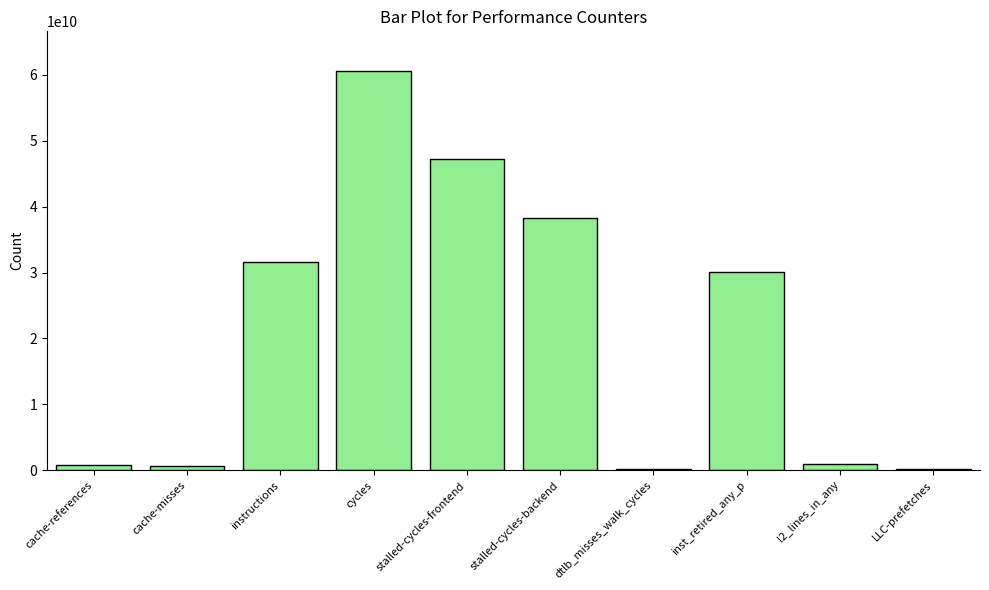

Read the value at inst_retired_any_p, to the nearest 50.

30032675900